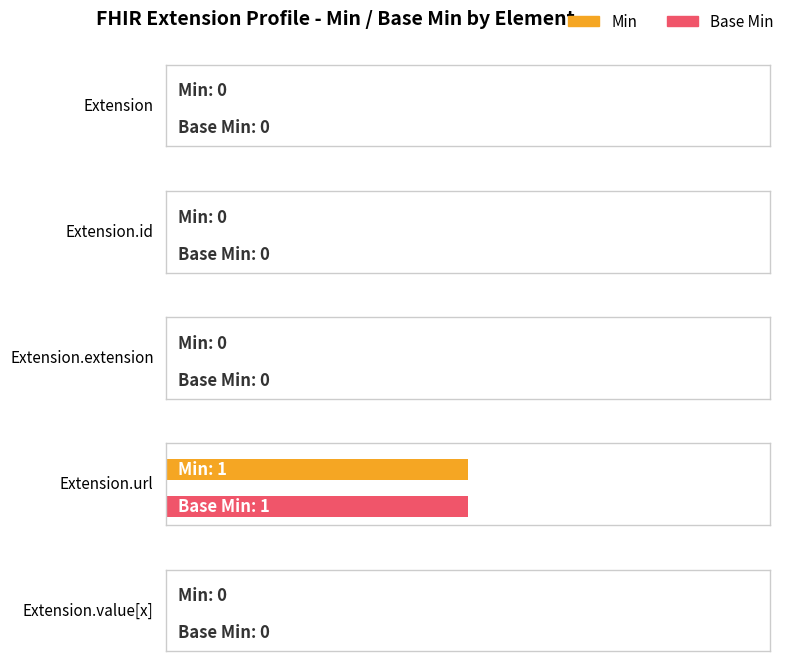

Reading left to right, extract all data points from this chart.

Min: Extension=0	Extension.id=0	Extension.extension=0	Extension.url=1	Extension.value[x]=0
Base Min: Extension=0	Extension.id=0	Extension.extension=0	Extension.url=1	Extension.value[x]=0